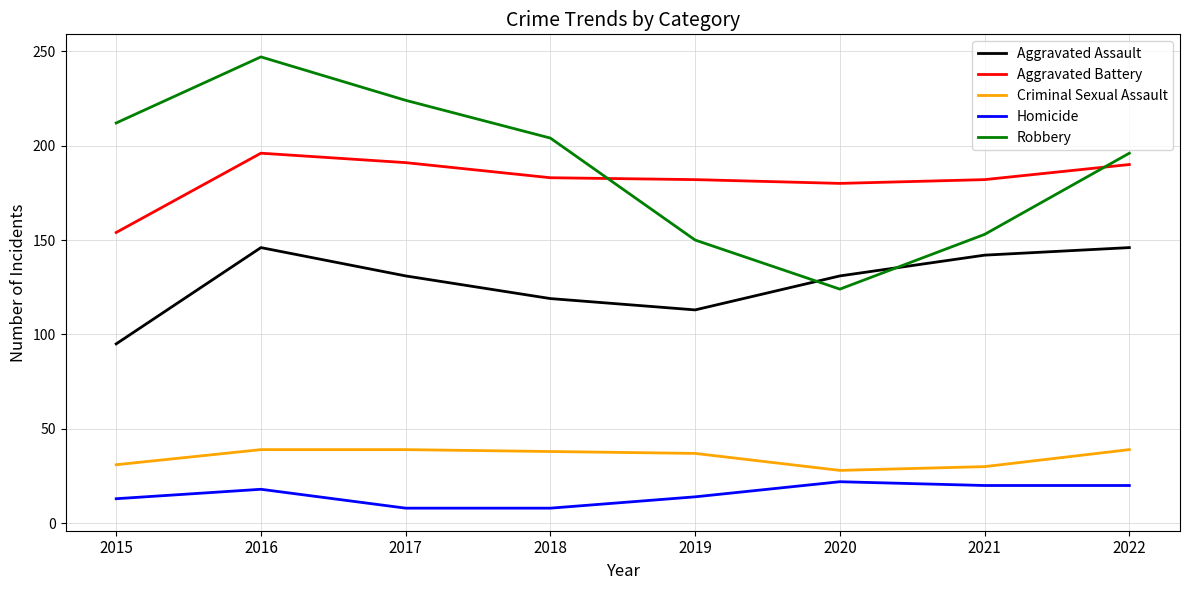

Which series has the largest total across all categories?

Robbery